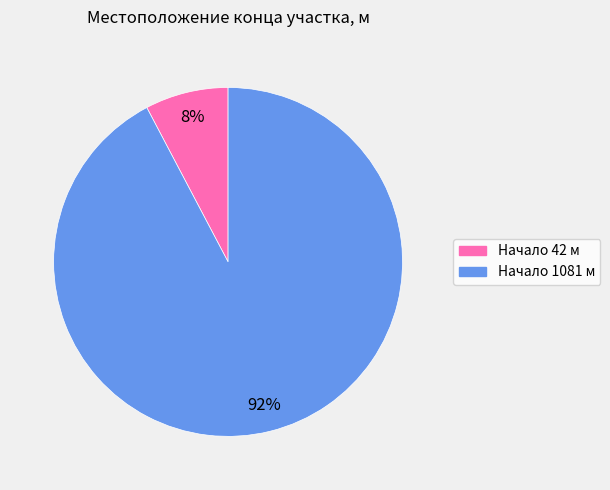

To the nearest percent, what is the average slice percentage?

50%